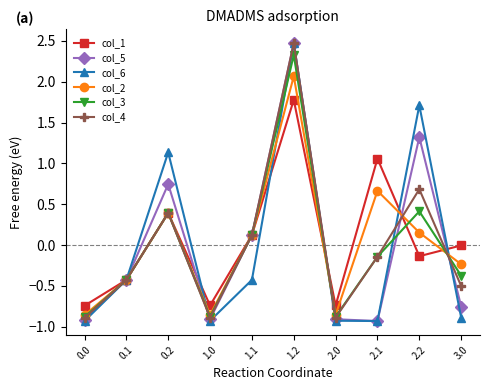

What is the difference between the maximum and minimum values in the col_2 series?

2.9